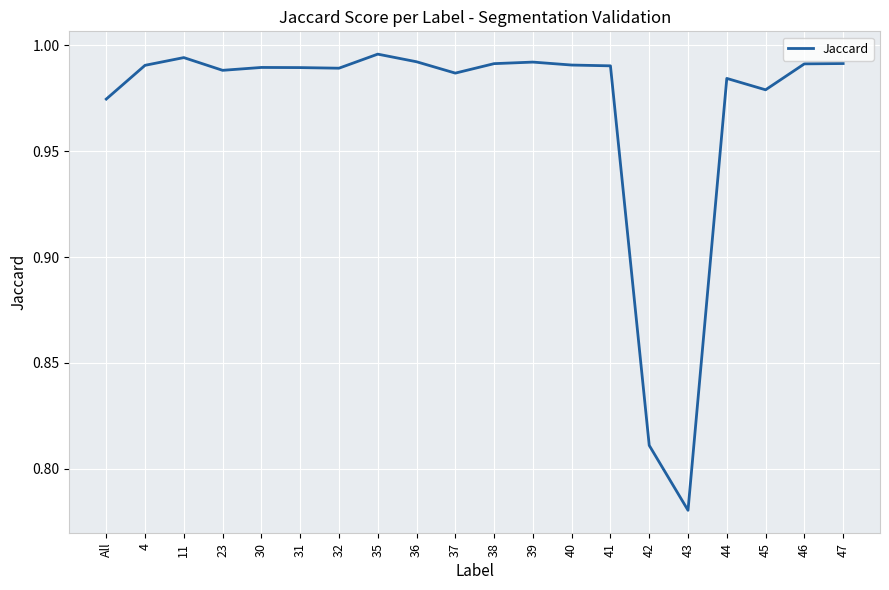

What position from the right is 45?

3